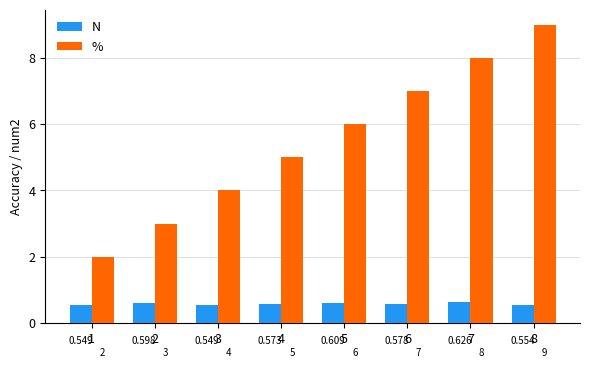

The N series shows 0.6 at 2. True or false?

True